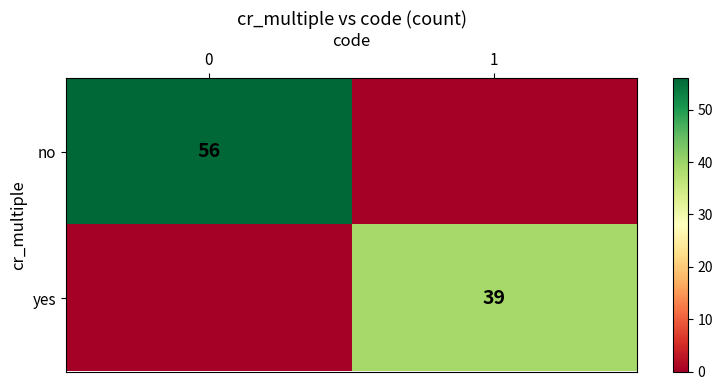

Is it true that no equals 56 at 0?

True